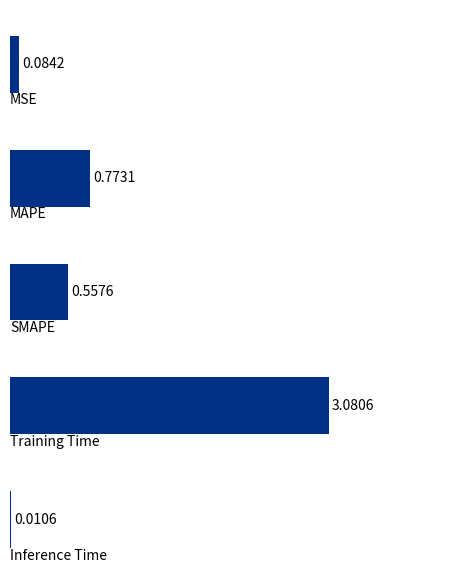

What is the sum of all values?

4.5